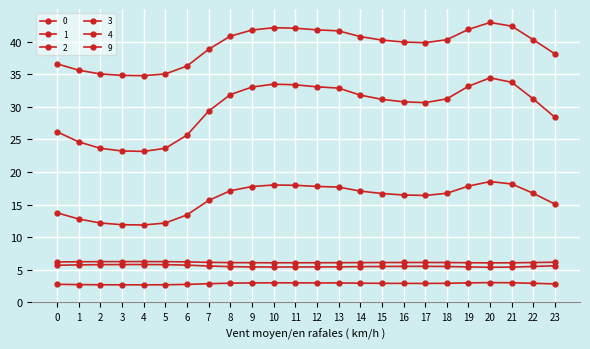

How many lines are shown in the chart?

6